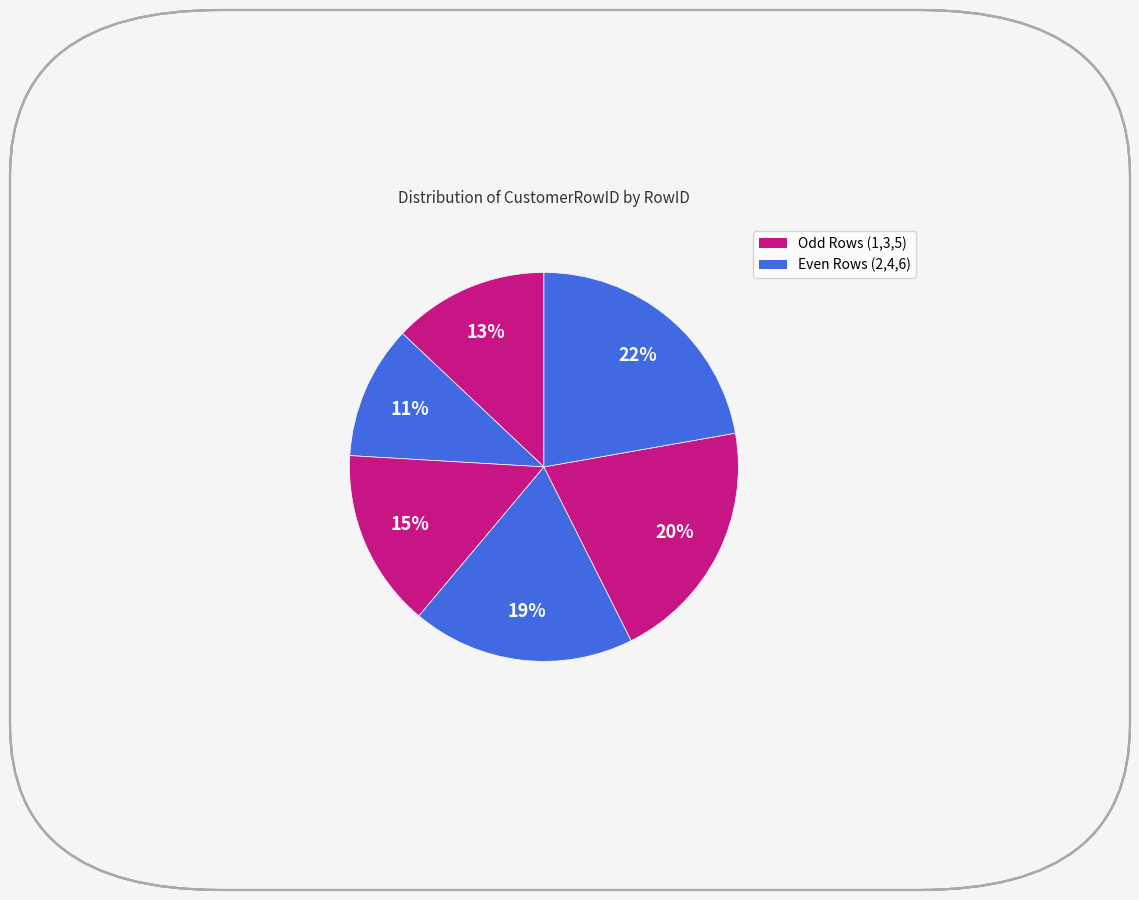

How many slices are in this pie chart?

6